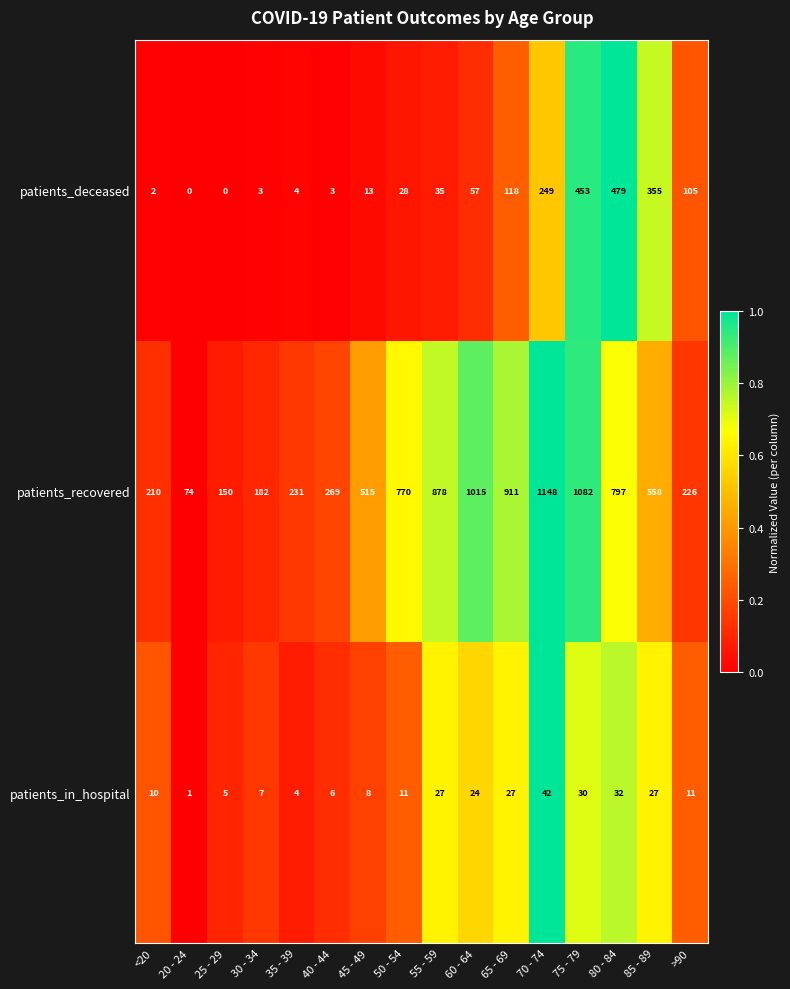

The patients_in_hospital series shows 1 at 20 - 24. True or false?

True